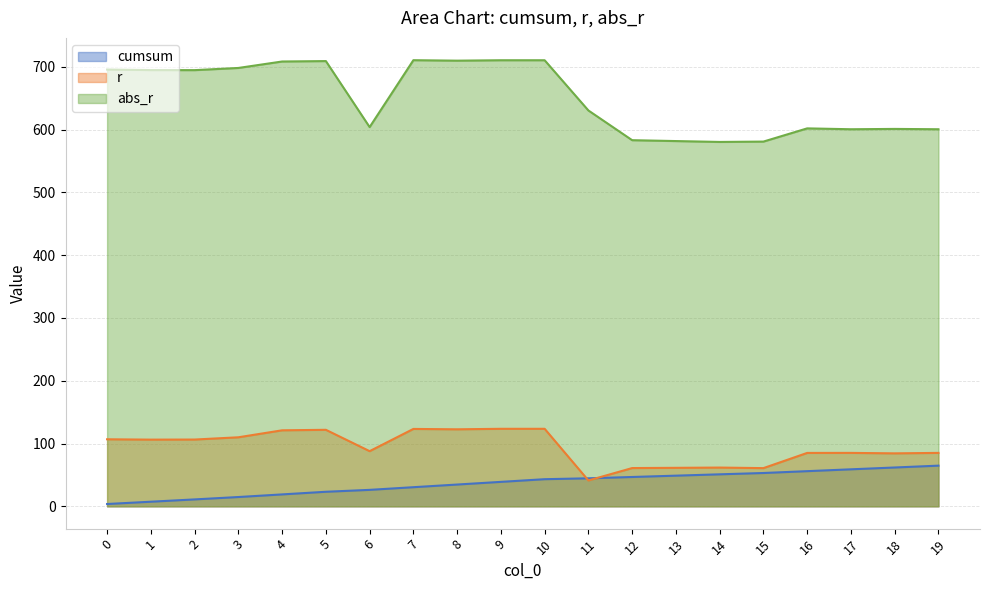

What is the sum of all abs_r values?

13003.9